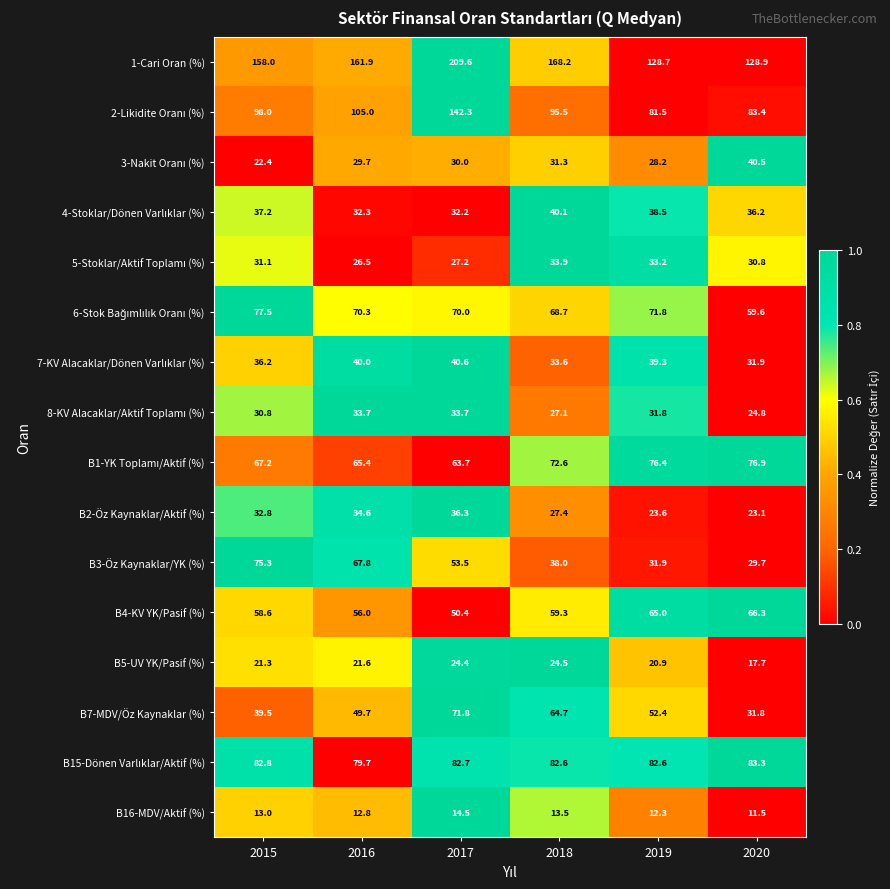

True or false: B5-UV YK/Pasif (%) has a value of 17.7 at 2020.

True